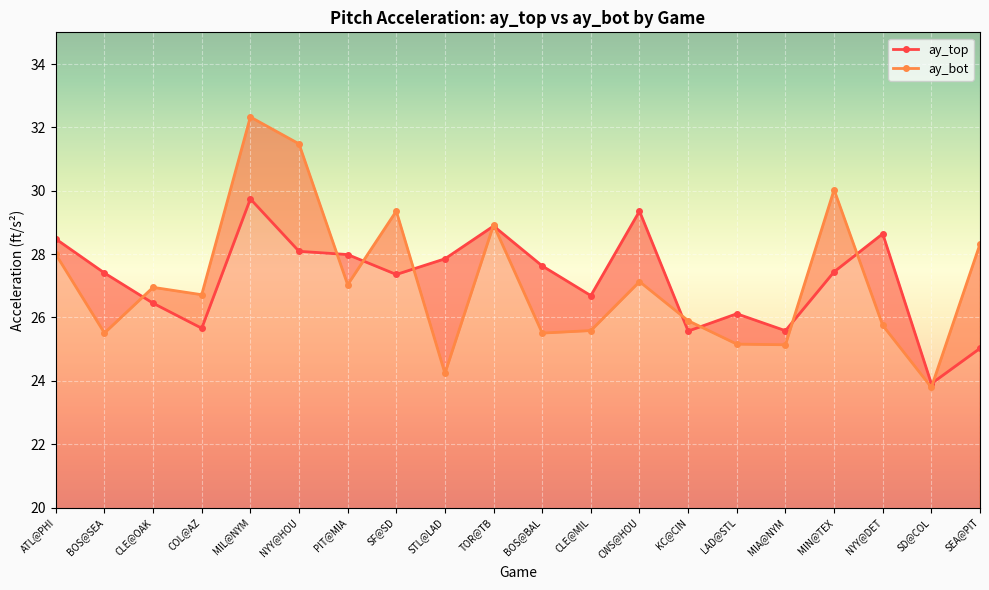

What is the average value of the ay_top series?

27.2